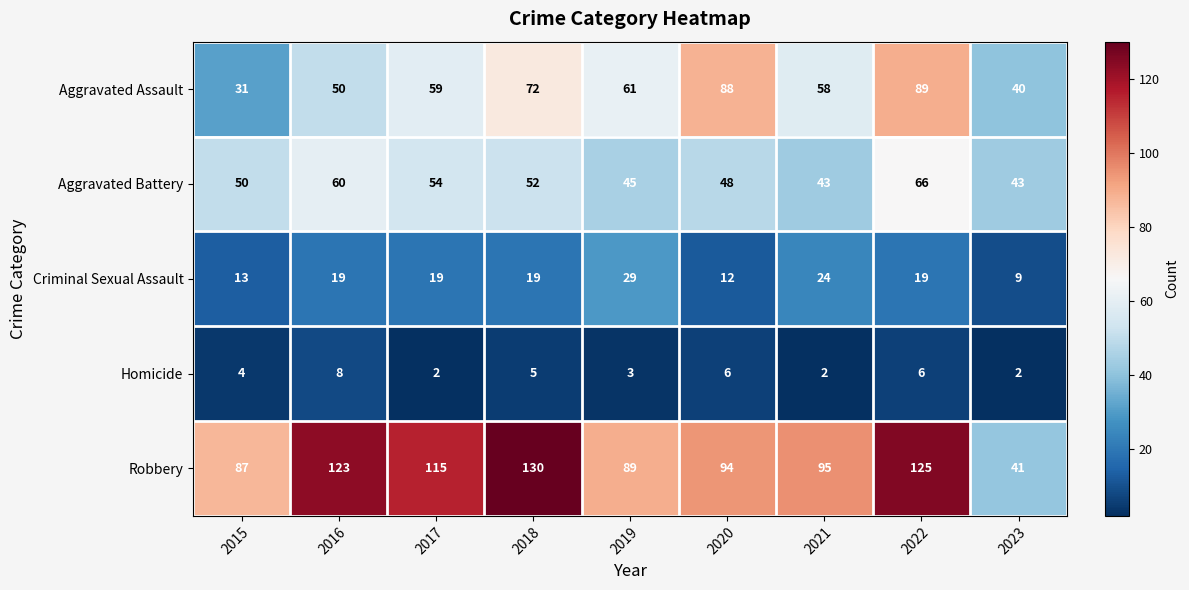

Is it true that Homicide equals 5 at 2019?

False